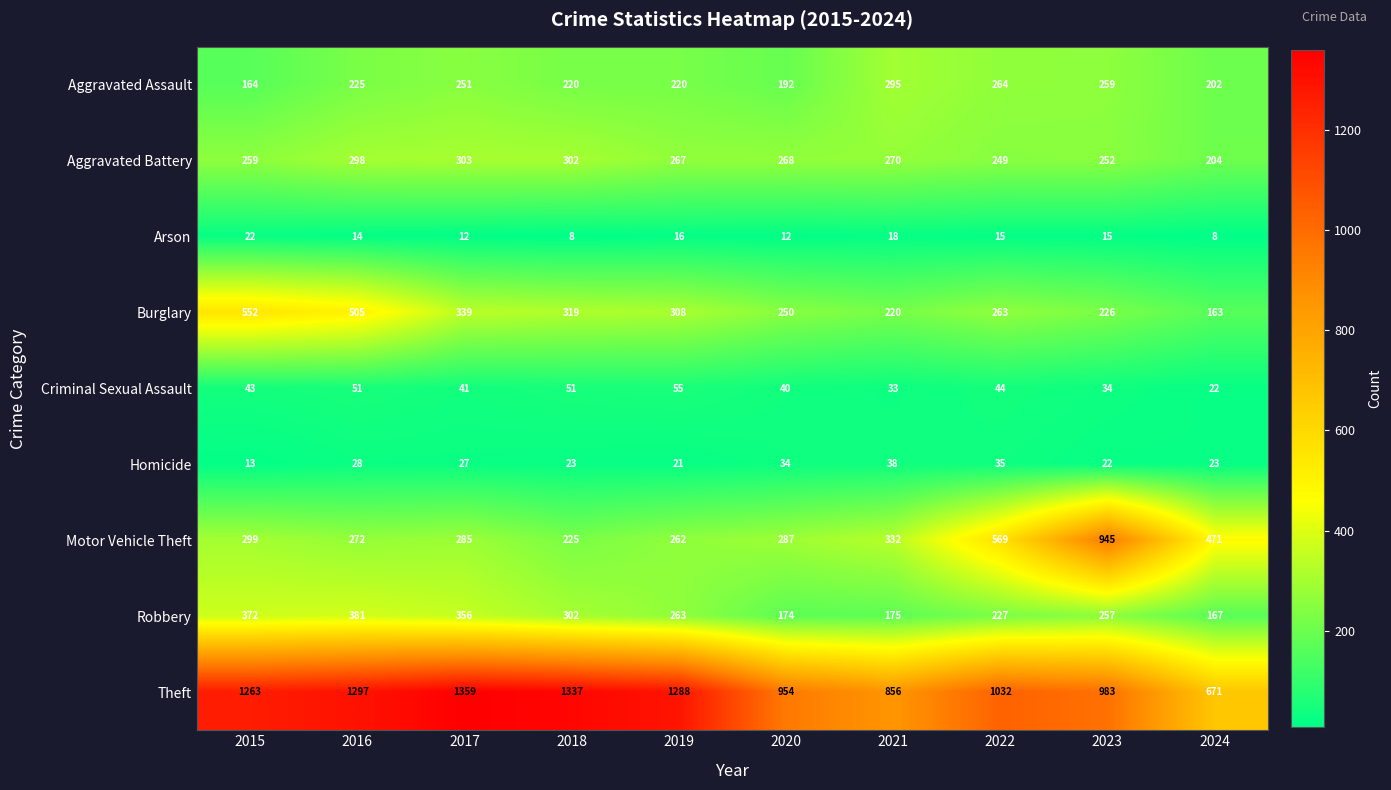

What is the sum of all Robbery values?

2674